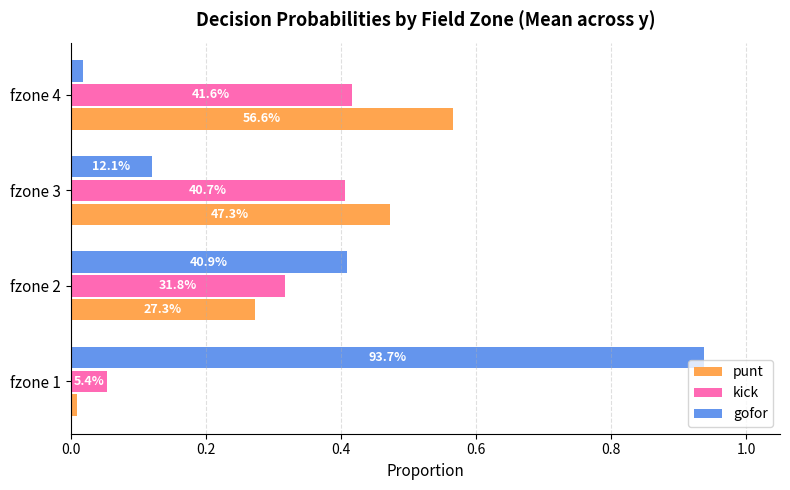

What is the difference between the second highest and second lowest values in the punt series?

0.2